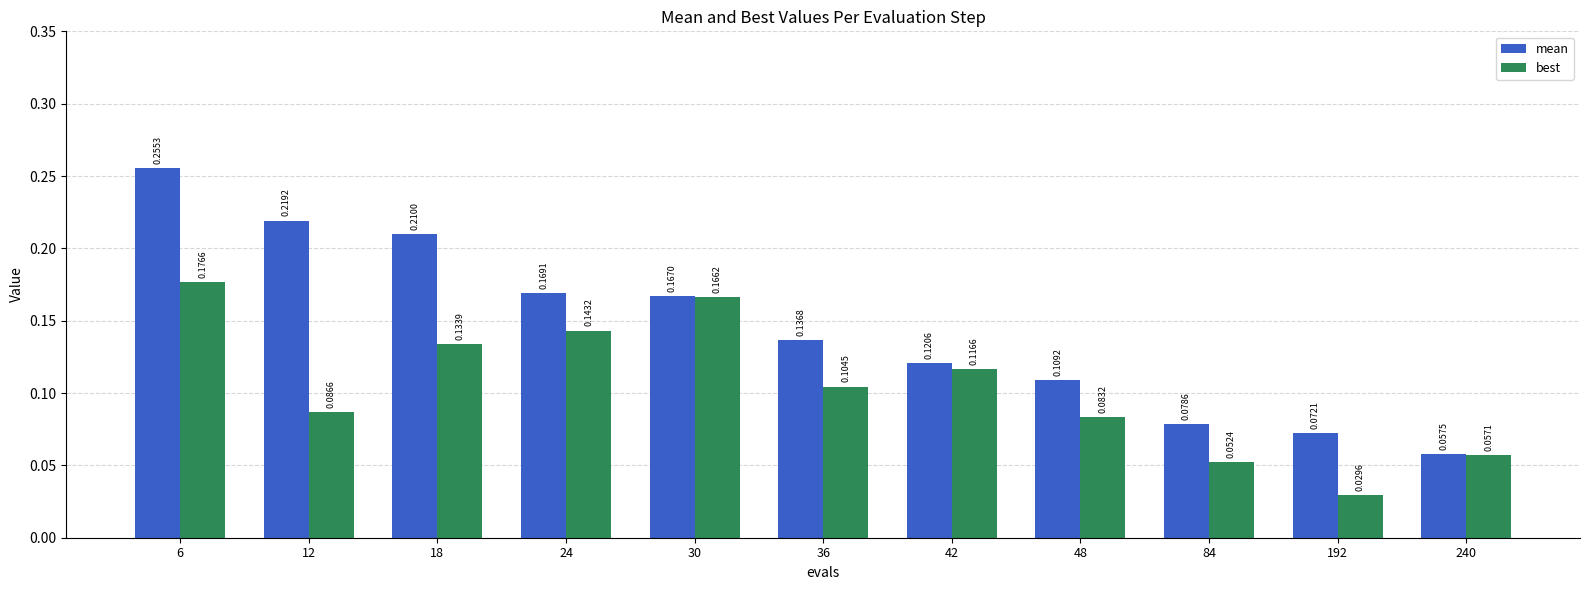

List the labels in order of mean value, largest first.

6, 12, 18, 24, 30, 36, 42, 48, 84, 192, 240